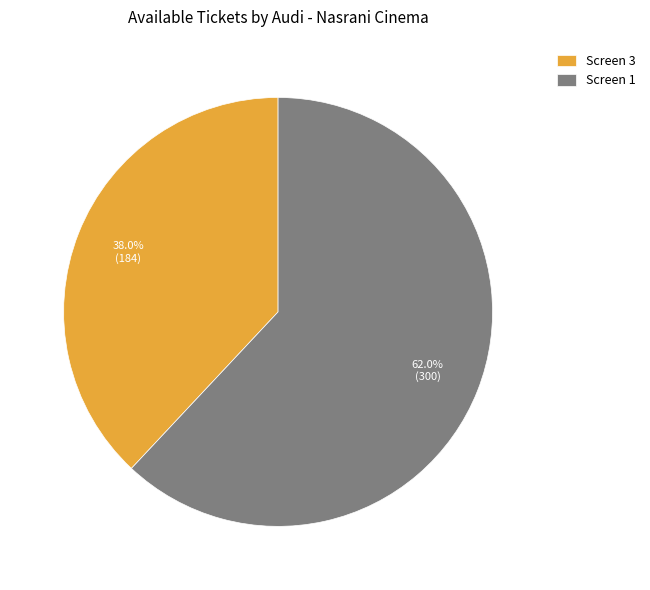

To the nearest percent, what is the combined percentage of Screen 1 and Screen 3?

100%